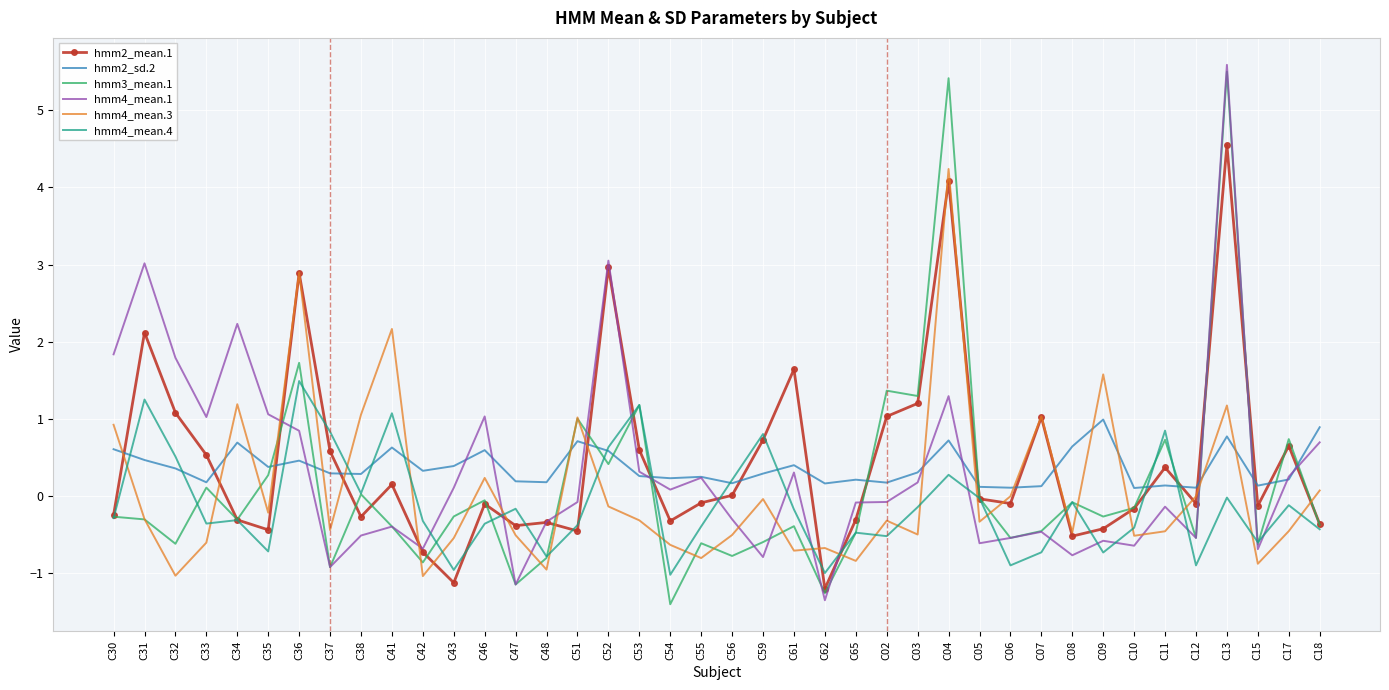

Rank the series at C02 from highest to lowest value.

hmm3_mean.1, hmm2_mean.1, hmm2_sd.2, hmm4_mean.1, hmm4_mean.3, hmm4_mean.4